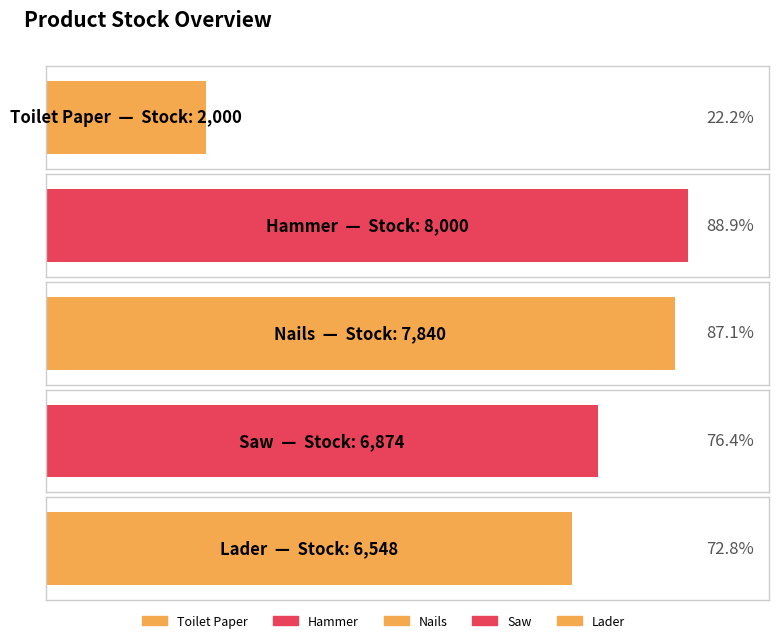

Is it true that the value at Nails is 4281?

False